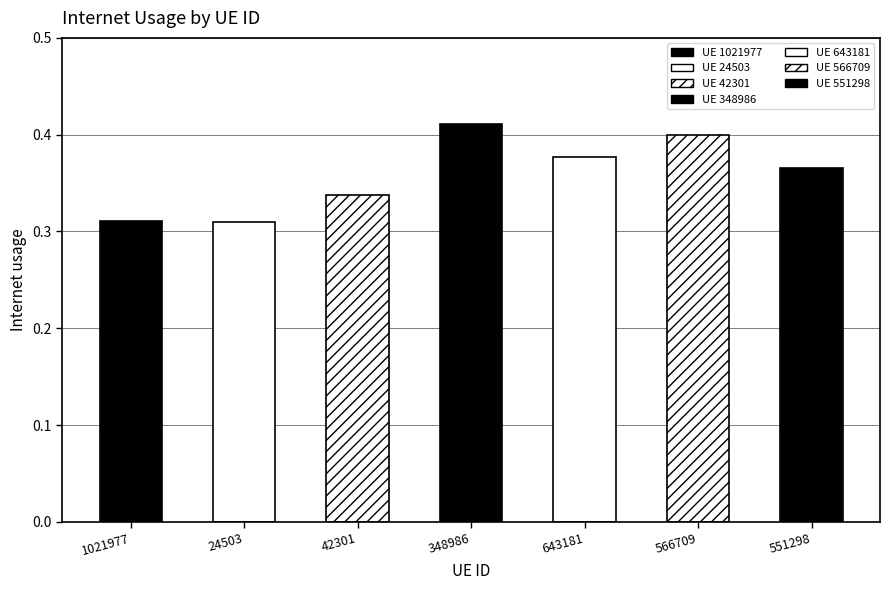

List the labels in order of value, smallest first.

24503, 1021977, 42301, 551298, 643181, 566709, 348986